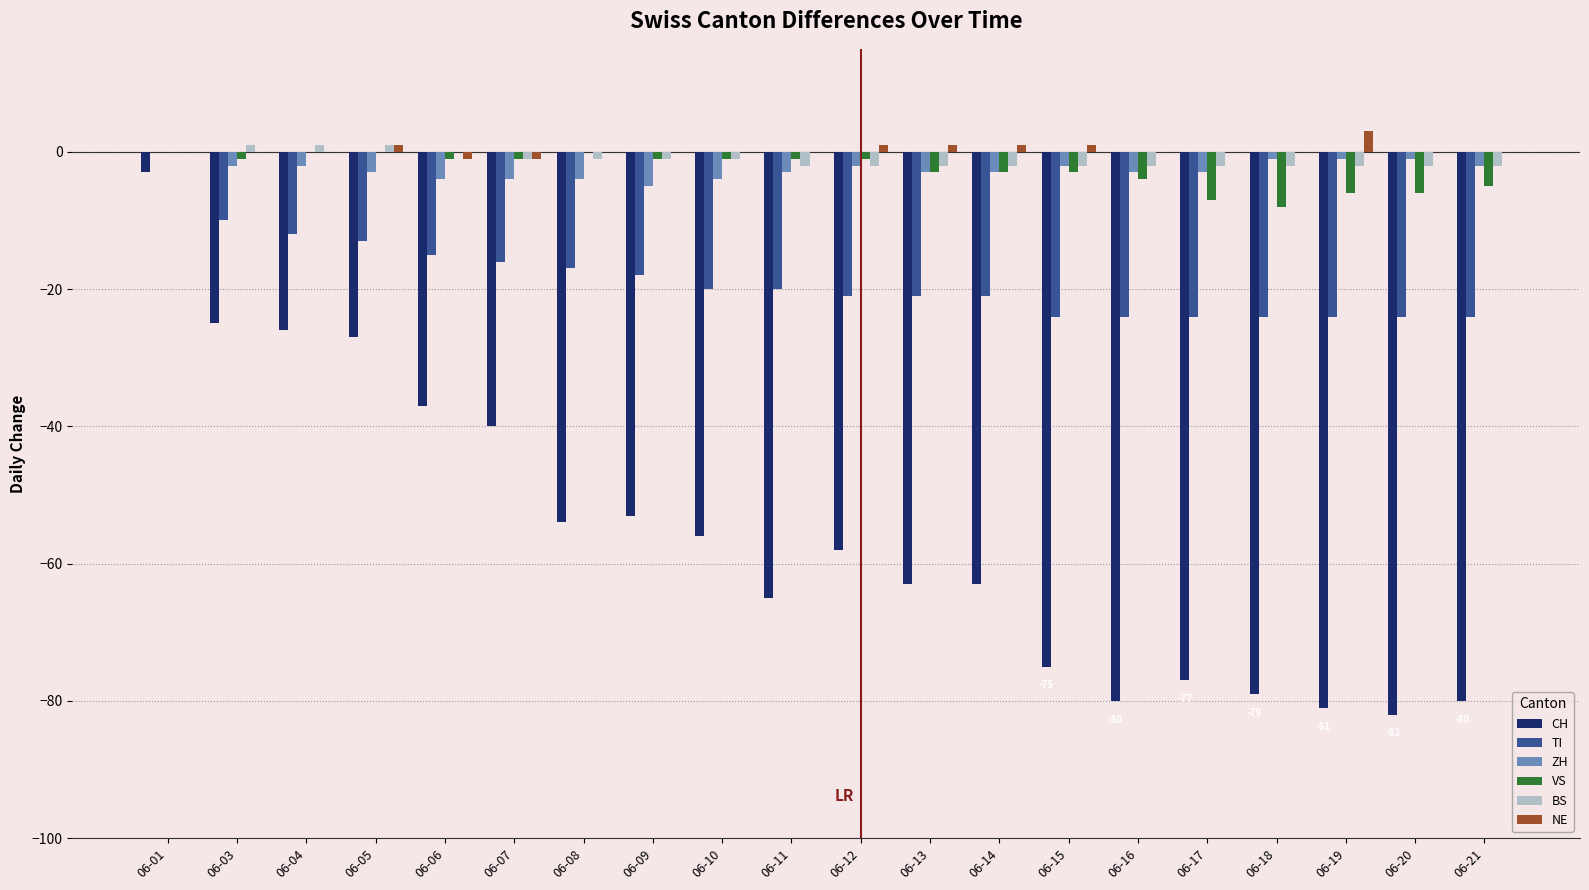

Which series changed the most between 06-03 and 06-06?

CH